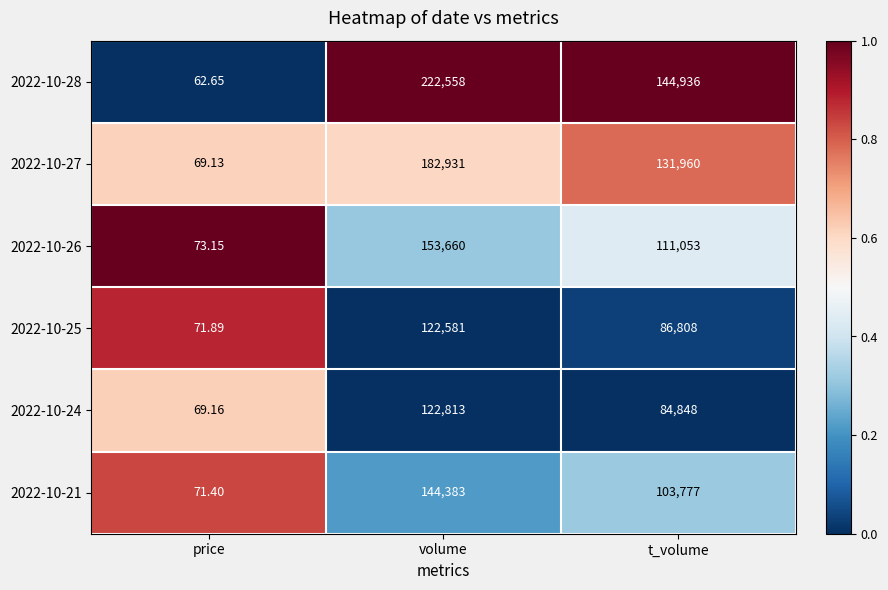

At which category does the chart reach its peak across all series?

volume